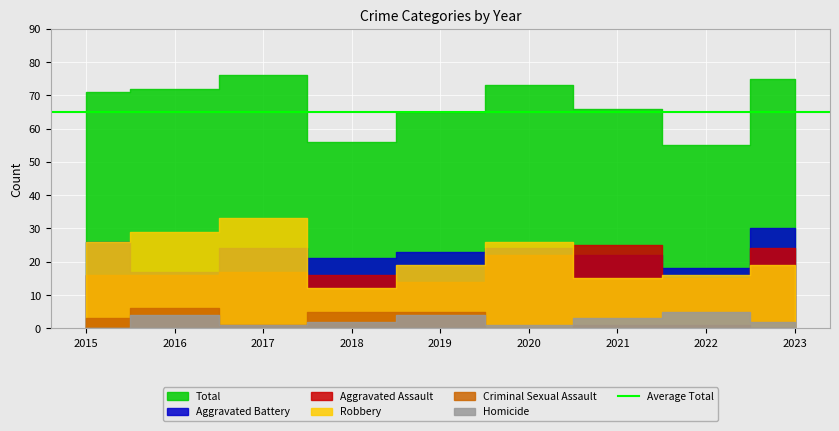

What is the difference between the second highest and minimum values in the Aggravated Battery series?

9